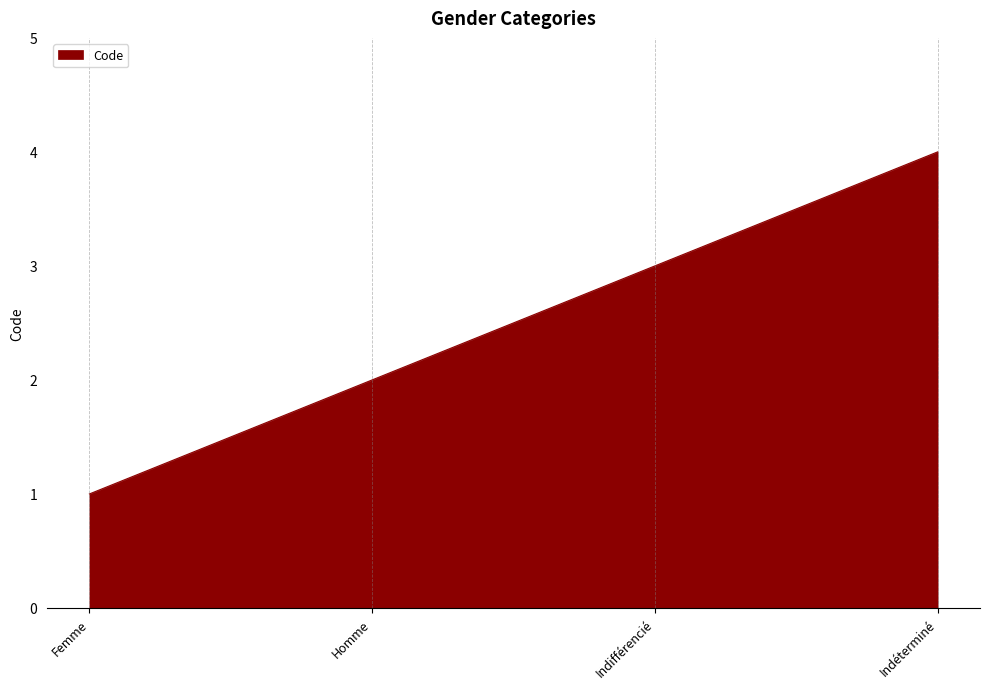

What is the maximum value shown in the chart?

4